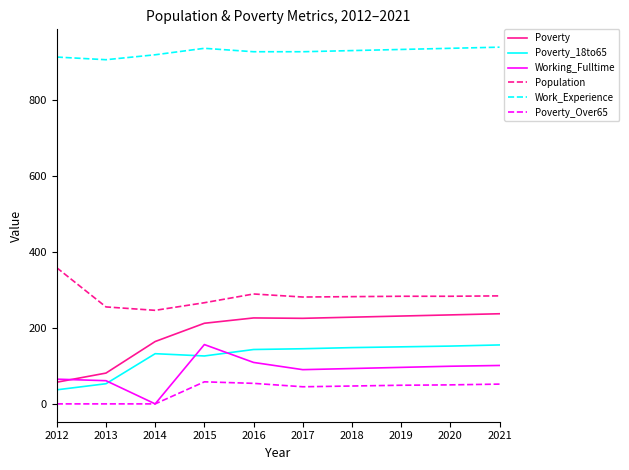

Which series has the largest total across all categories?

Work_Experience